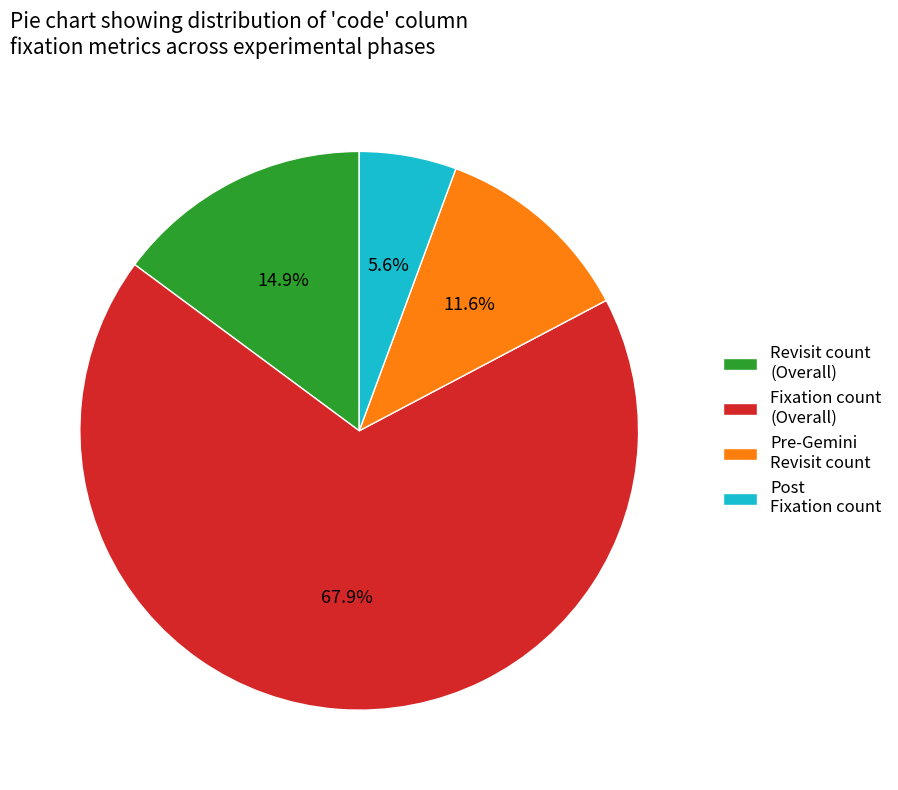

Which slice represents more than half of the pie?

Fixation count (Overall)